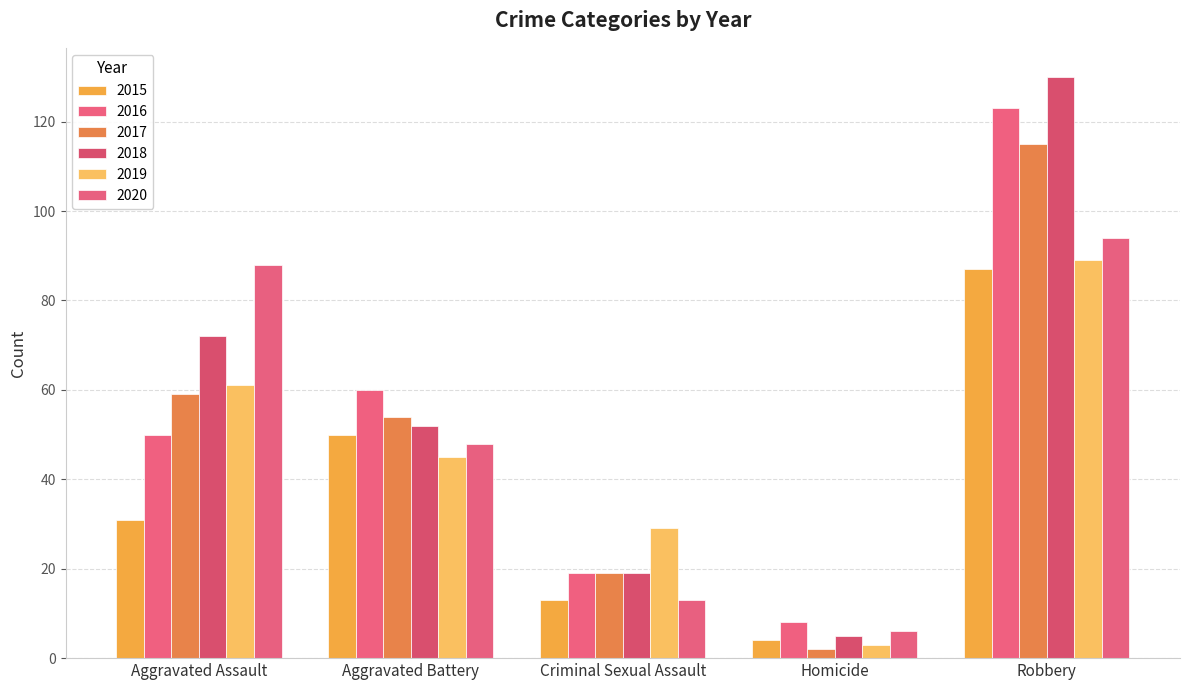

Rank the series at Robbery from highest to lowest value.

2018, 2016, 2017, 2020, 2019, 2015